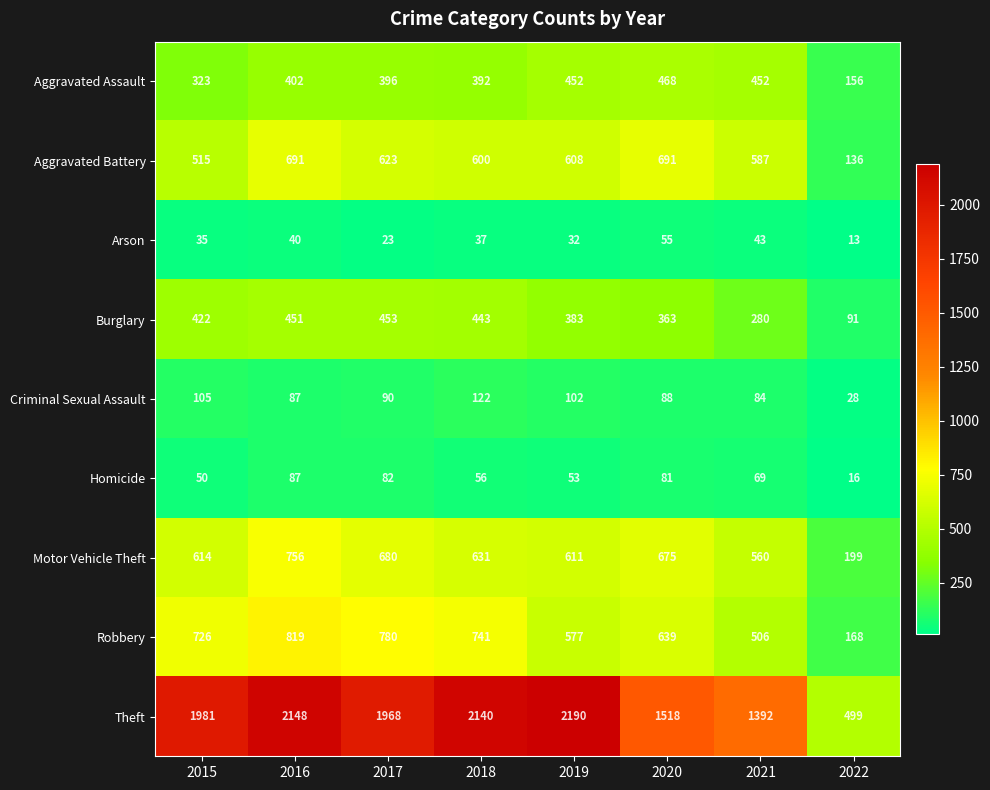

Rank the series at 2020 from highest to lowest value.

Theft, Aggravated Battery, Motor Vehicle Theft, Robbery, Aggravated Assault, Burglary, Criminal Sexual Assault, Homicide, Arson